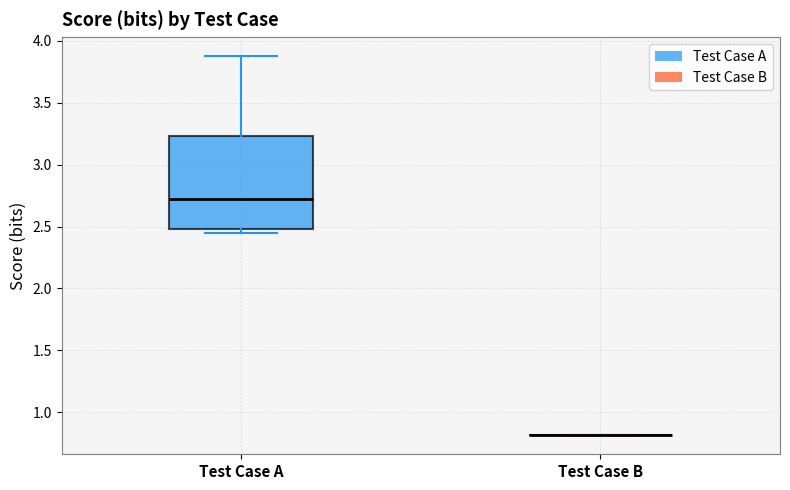

Reading left to right, transcribe this box plot: for each box, give where its median line is, the range the box spans, and where its two whiskers end, as read against the y-axis. The values are not printed on the chart, so give them approximately, as read against the axis.

Test Case A: median 2.70, box 2.50 to 3.25, whiskers 2.45 to 3.90
Test Case B: box collapsed to a line at 0.80, whiskers 0.80 to 0.80